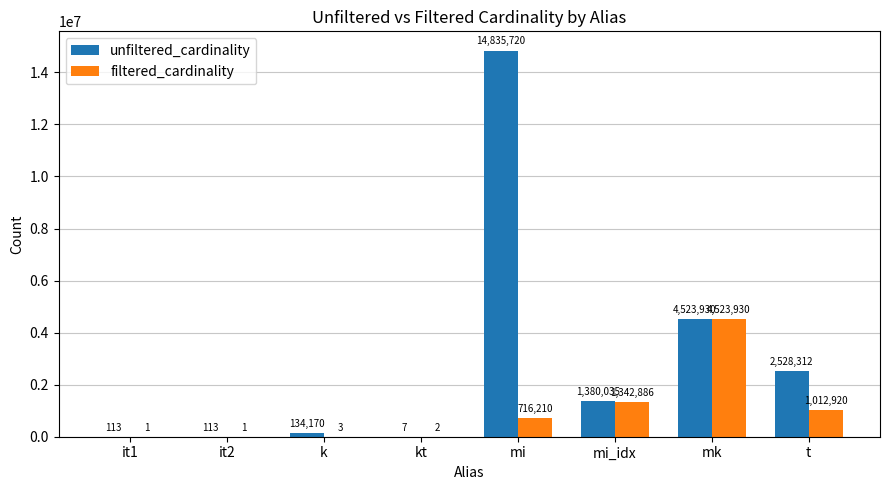

Which category has the highest value across all series?

mi